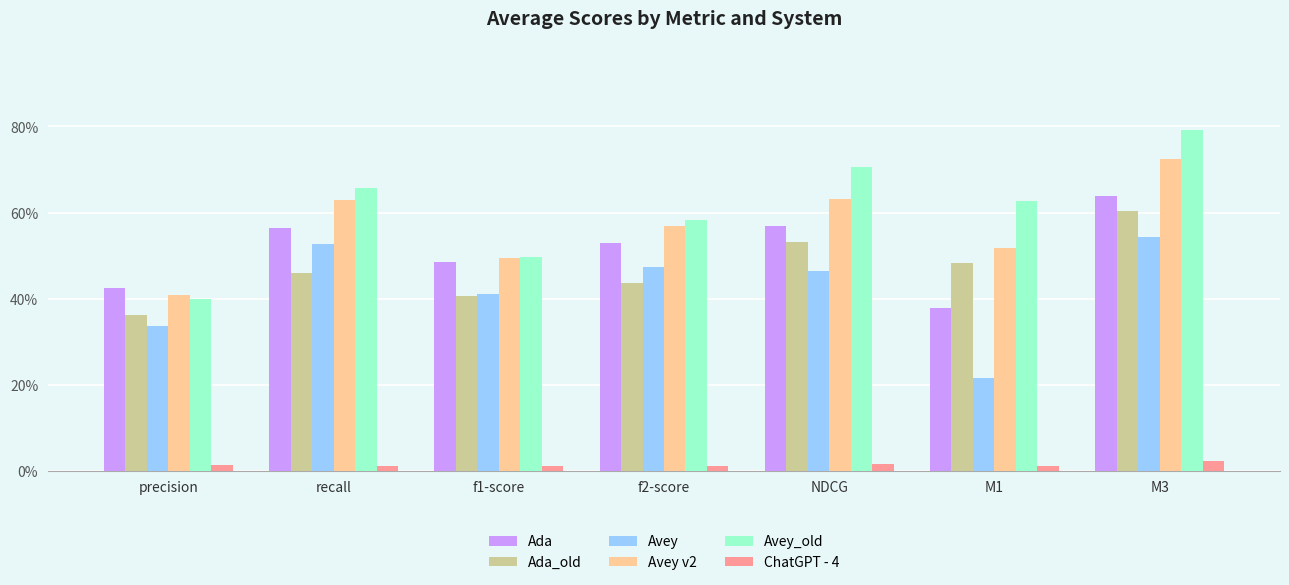

List the series in order of their peak value, highest first.

Avey_old, Avey v2, Ada, Ada_old, Avey, ChatGPT - 4